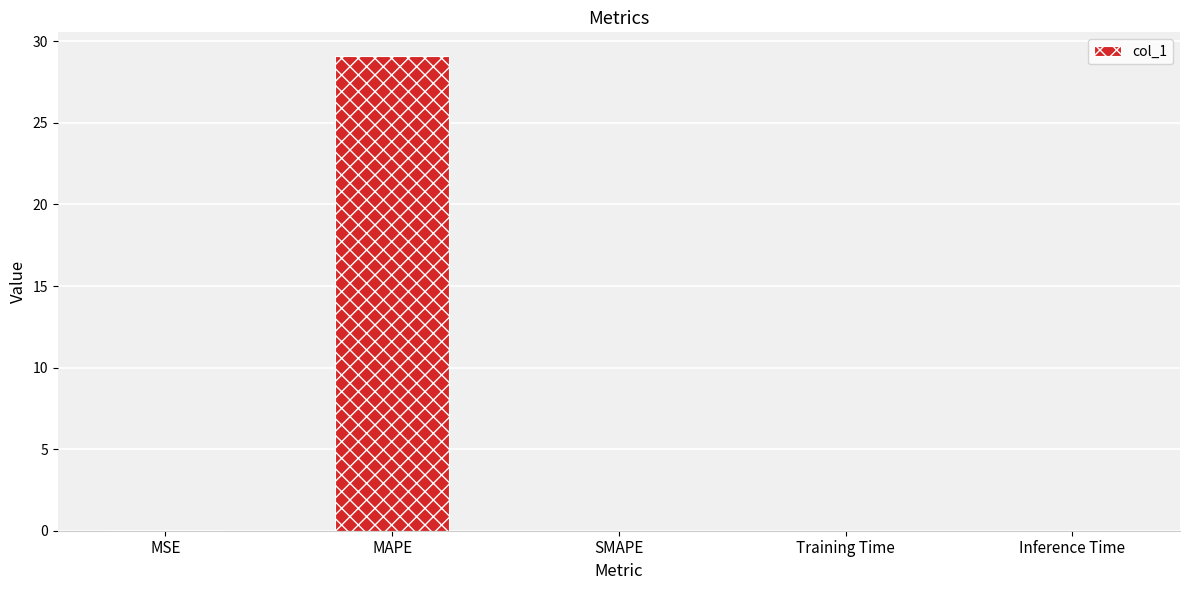

What is the sum of all values?

29.1